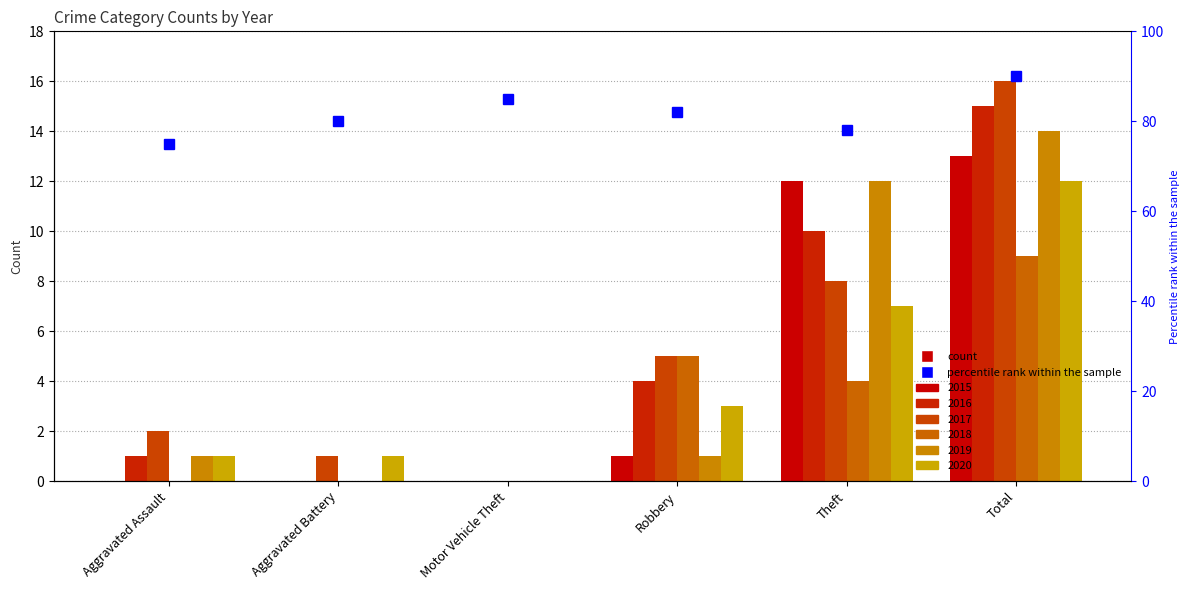

At which label does 2020 first exceed 3?

Theft